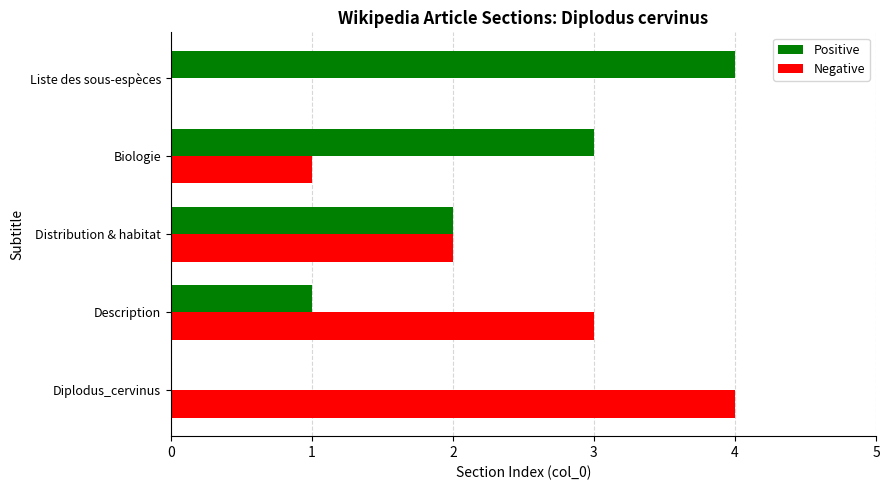

What is the sum of all Positive values?

10